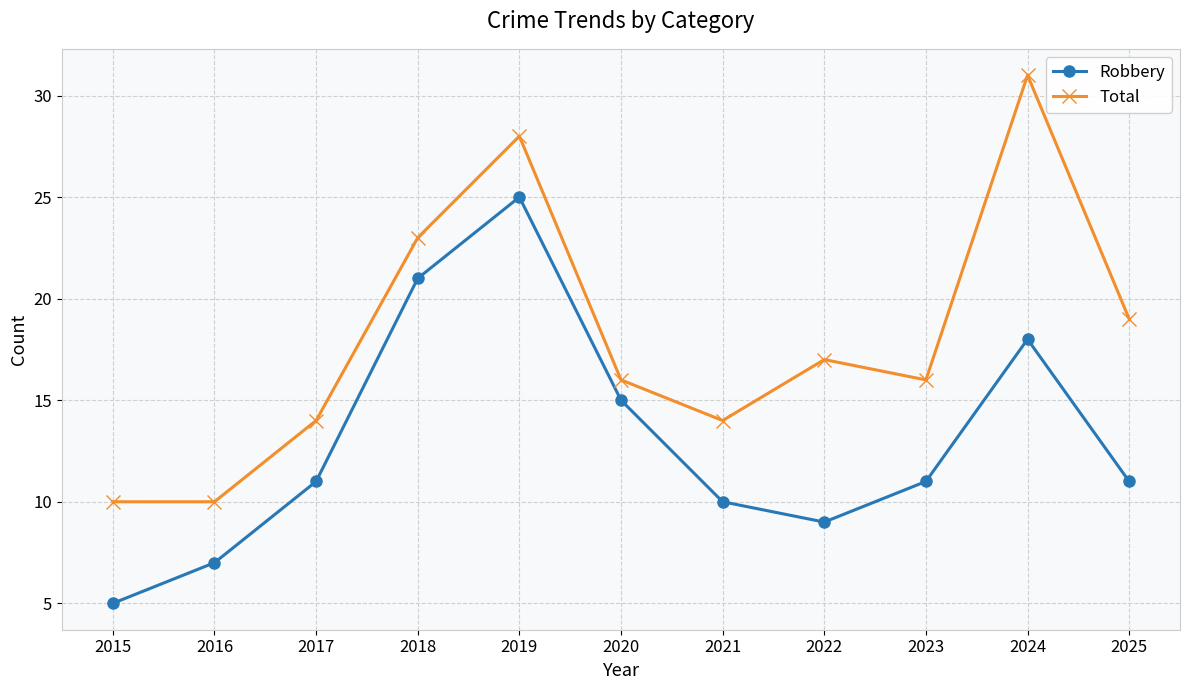

What are all the series names shown in the legend?

Robbery, Total